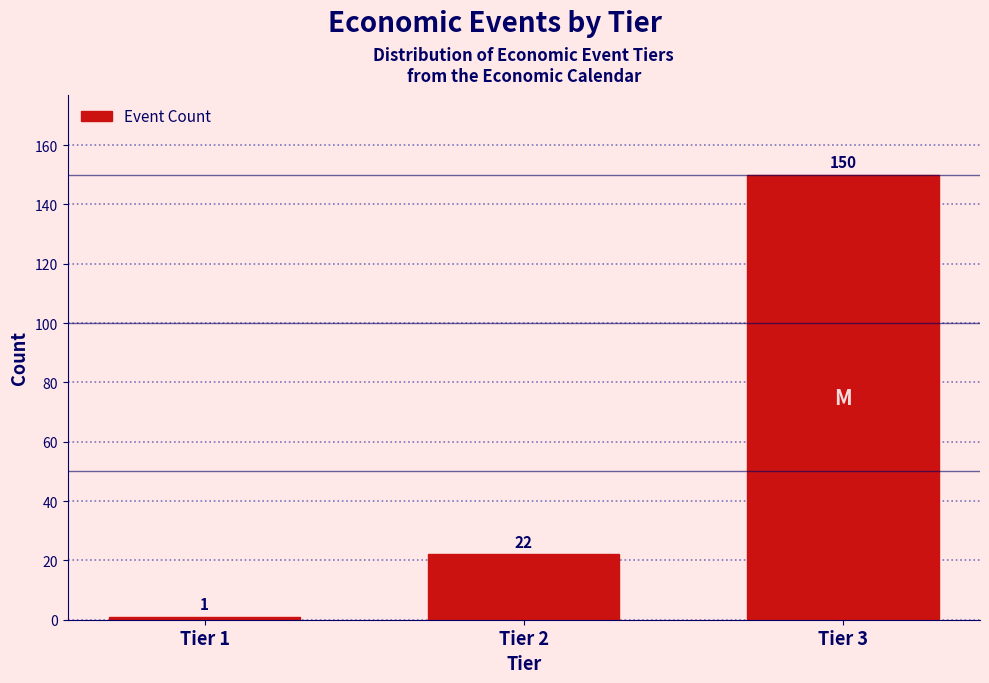

Reading right to left, what are all the values shown in this chart?

150	22	1